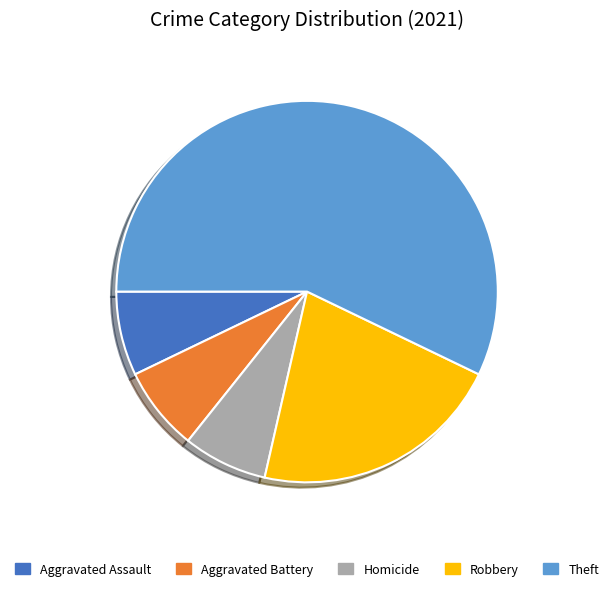

Which has a higher value, Aggravated Battery or Theft?

Theft